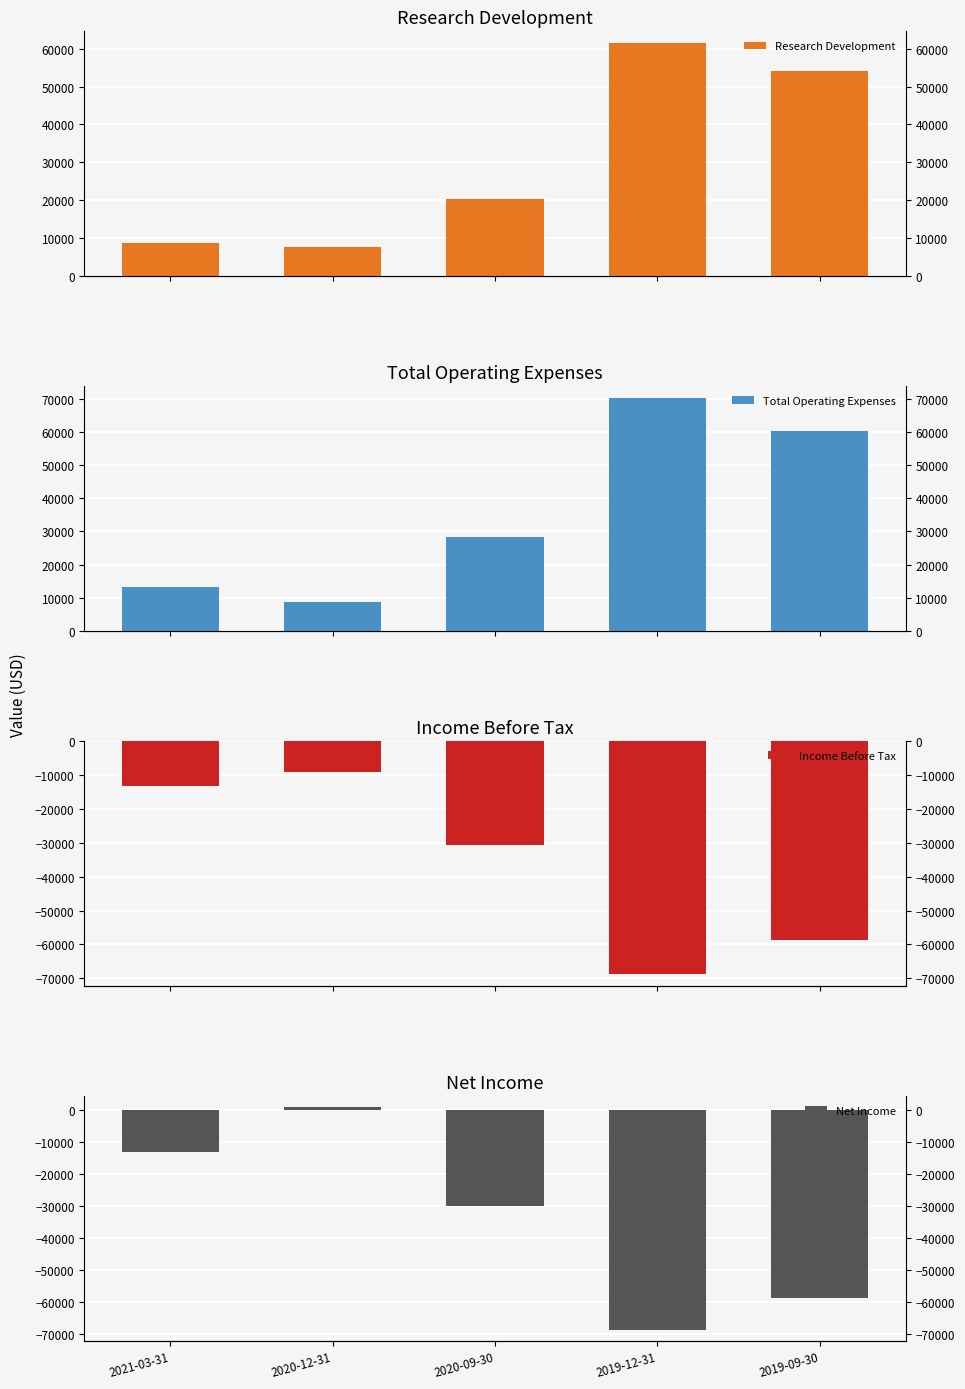

What is the label of the 5th bar from the left?

2019-09-30